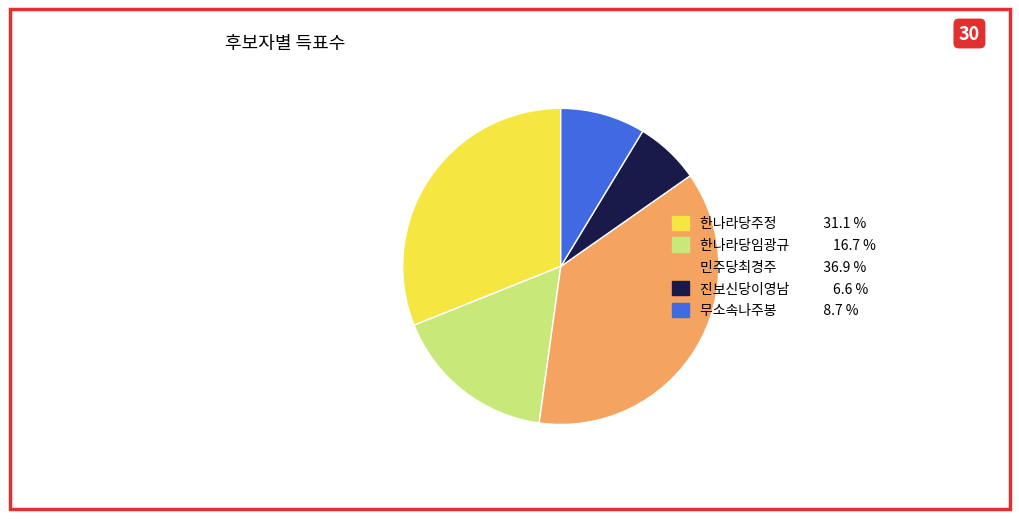

True or false: 한나라당주정 accounts for 31% of the total.

True